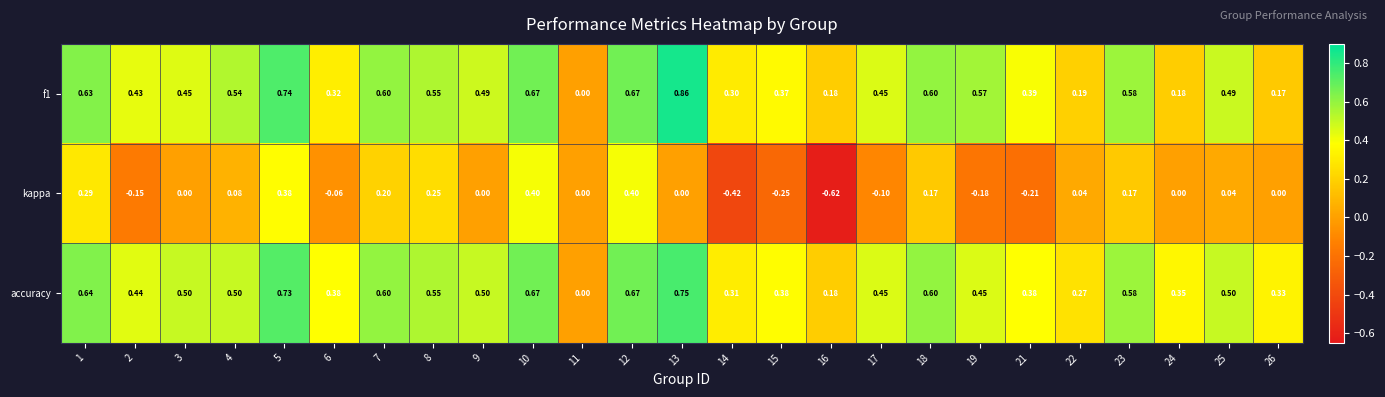

At which category is the sum across all series the highest?

5